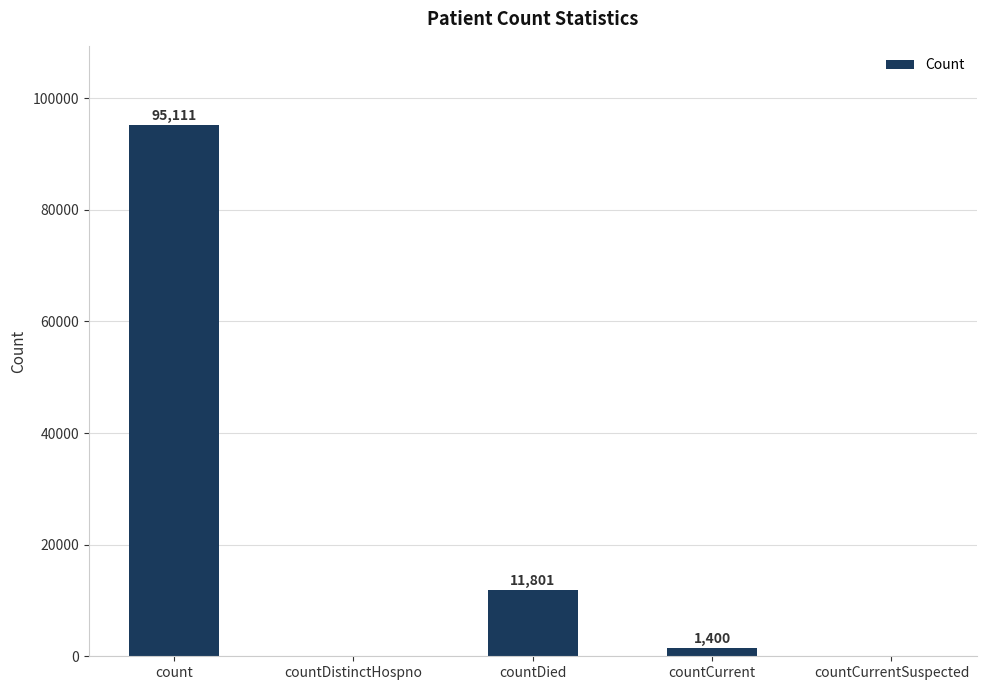

The value at countDied is 11801. True or false?

True